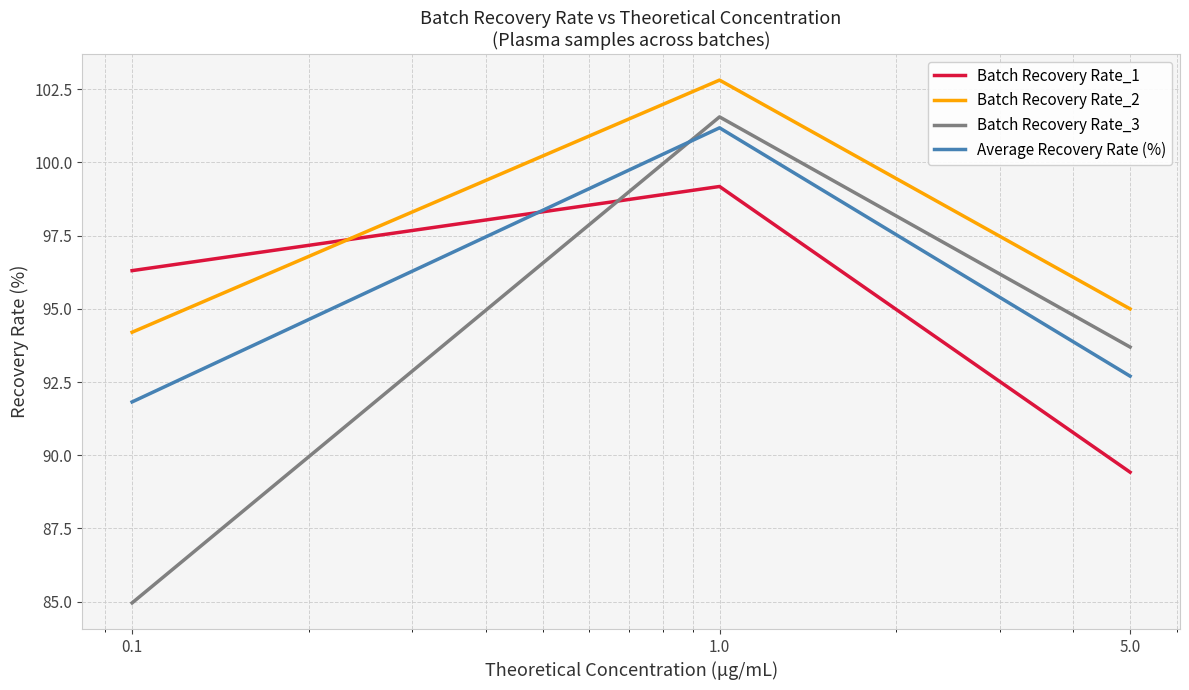

What is the average value of the Batch Recovery Rate_3 series?

93.4